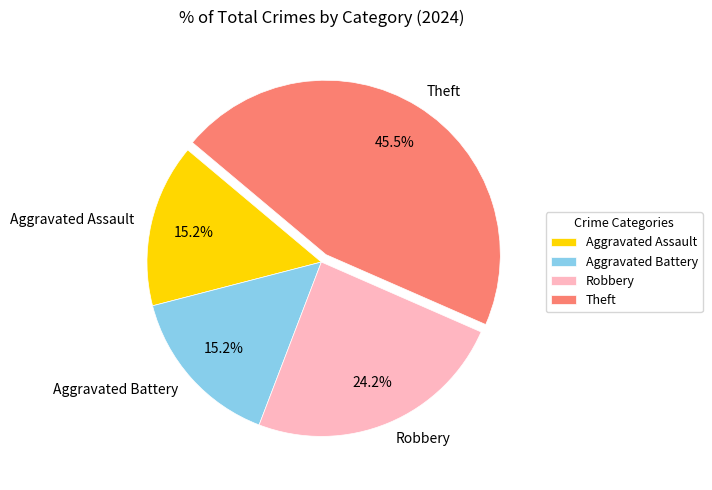

Is it true that Theft is 35% of the pie?

False